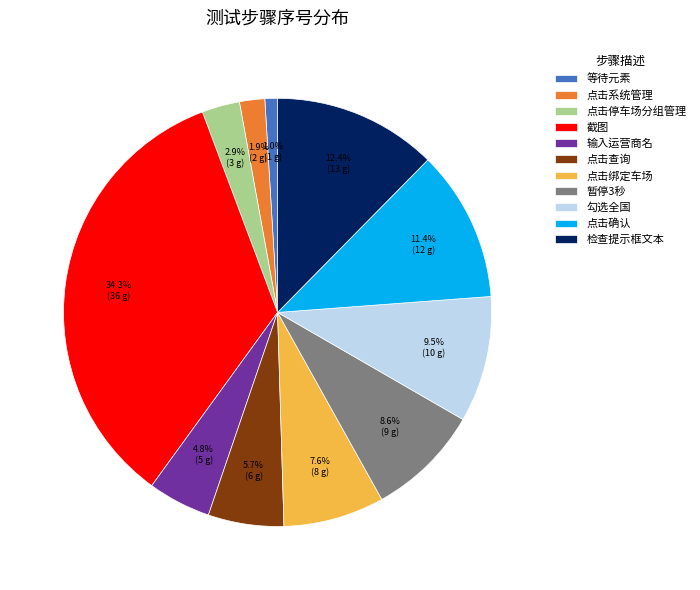

What portion of the pie excludes 点击确认?

88.6%